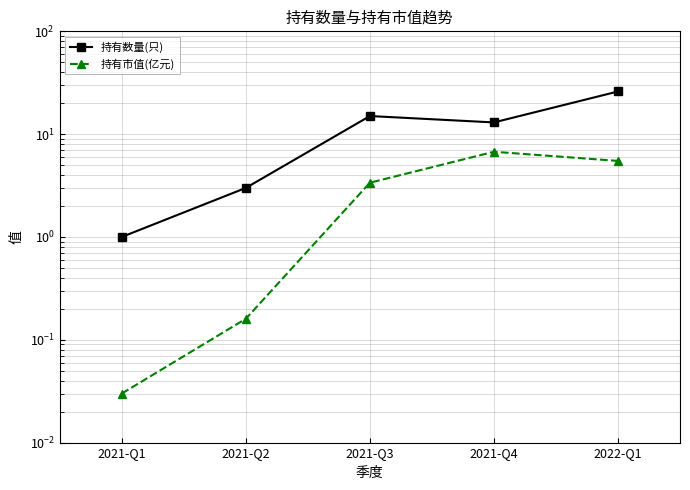

True or false: 持有数量(只) and 持有市值(亿元) cross at least once.

False